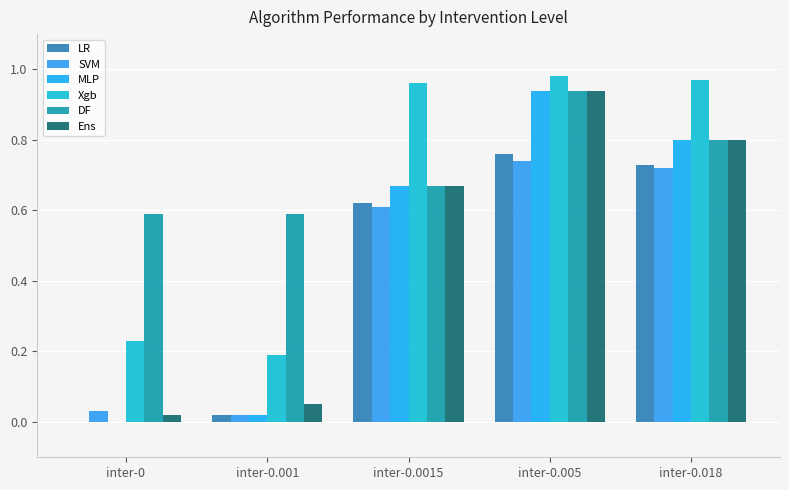

Reading right to left, list all the values displayed in this chart.

LR: 0.7	0.8	0.6	0.0	0.0
SVM: 0.7	0.7	0.6	0.0	0.0
MLP: 0.8	0.9	0.7	0.0	0.0
Xgb: 1.0	1.0	1.0	0.2	0.2
DF: 0.8	0.9	0.7	0.6	0.6
Ens: 0.8	0.9	0.7	0.1	0.0